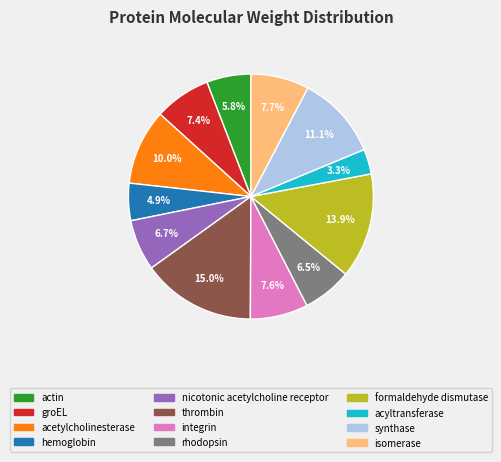

What is the ratio of the value at acyltransferase to the value at actin?

0.6